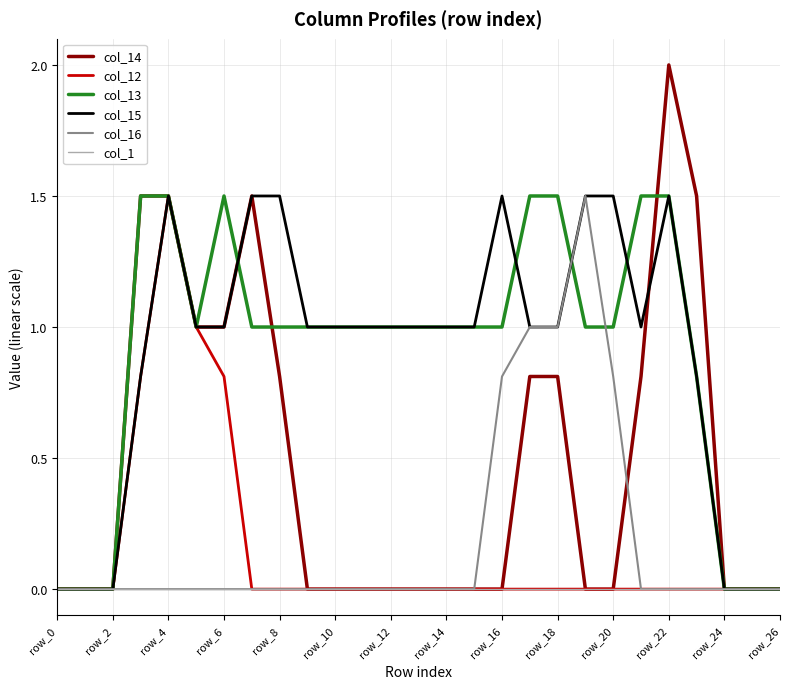

Which series has the widest spread of values?

col_14